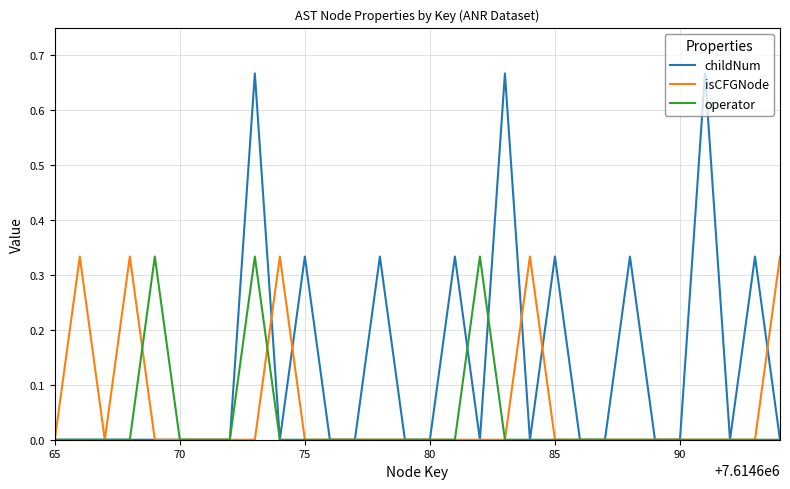

Which series has the largest total across all categories?

childNum